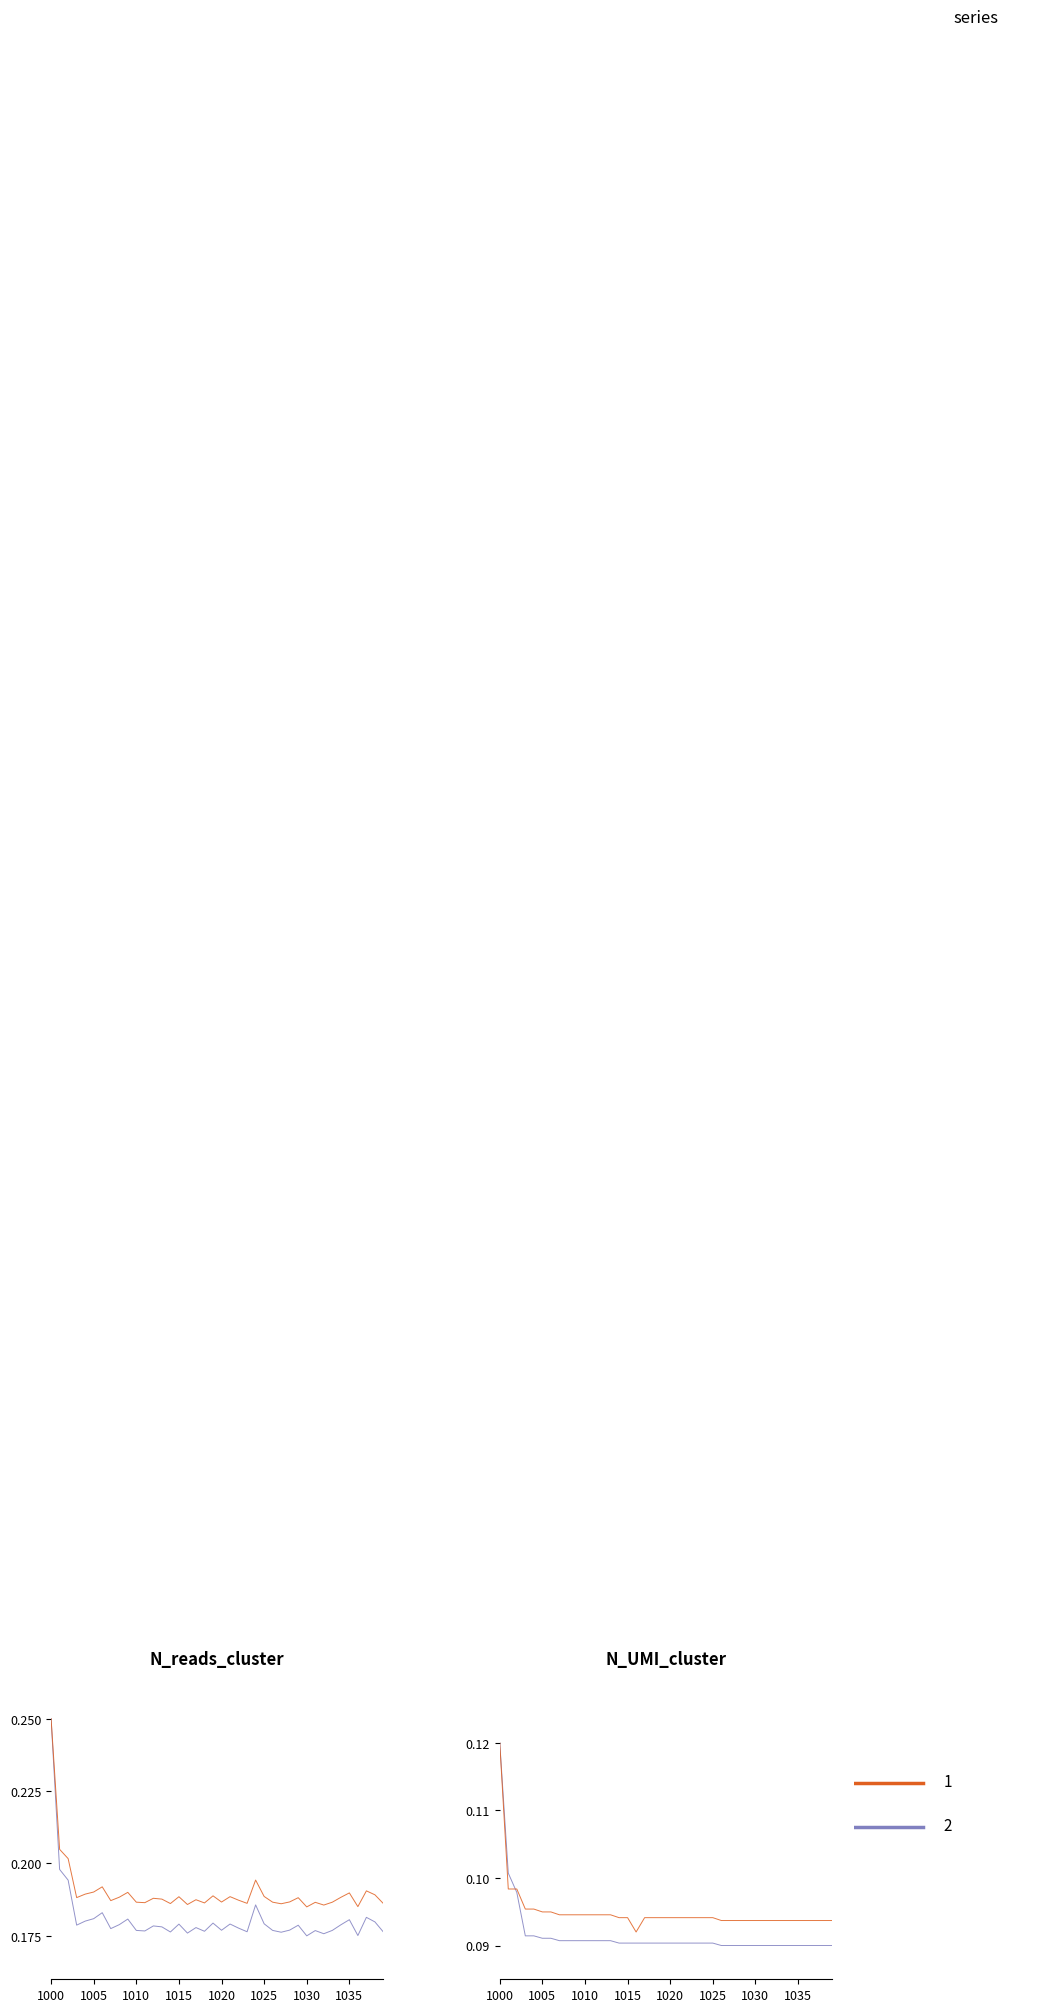

True or false: N_reads_cluster and N_UMI_cluster intersect in this chart.

False